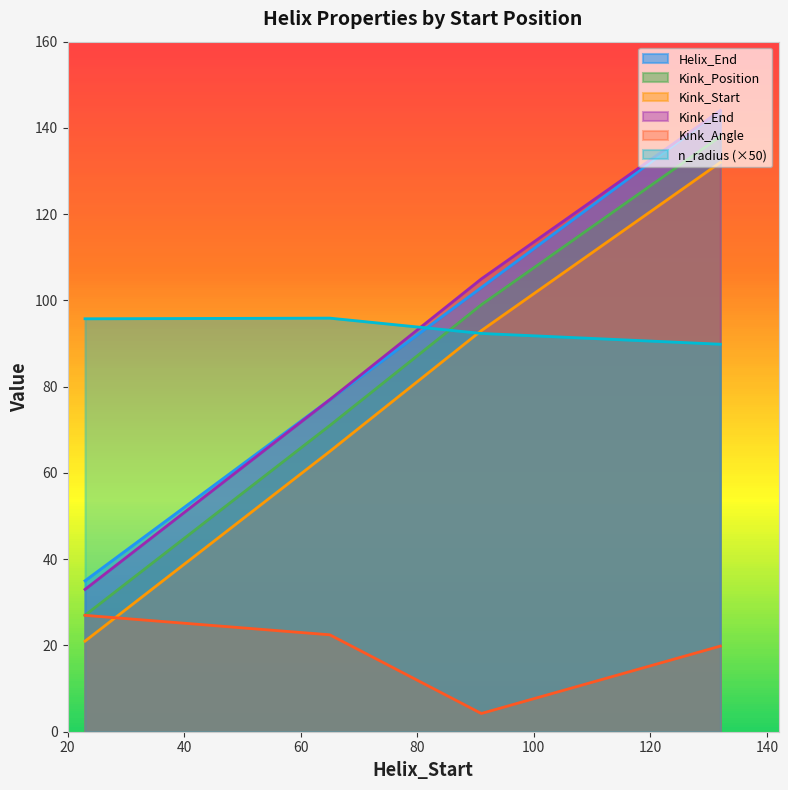

What is the average value of the Kink_Angle series?

18.4